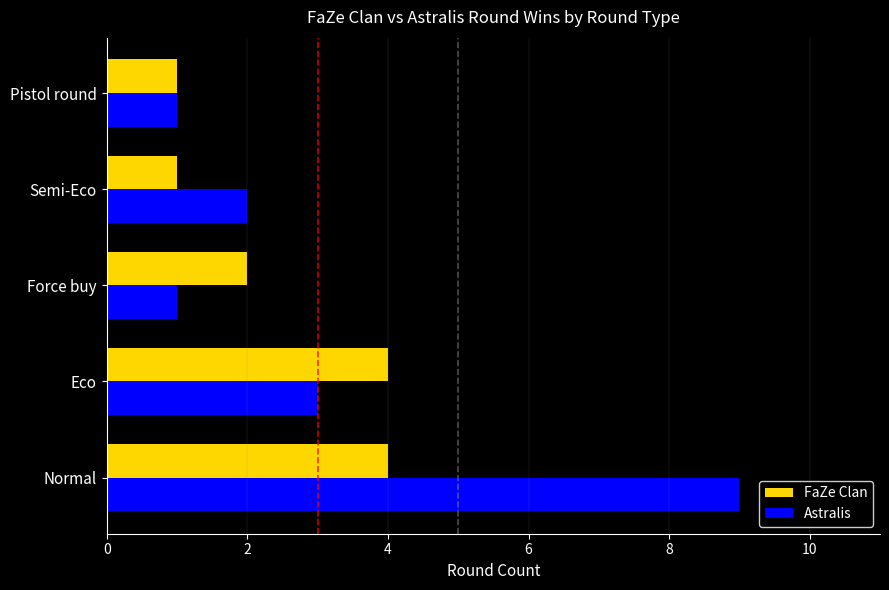

Rank the series by their average value, from lowest to highest.

FaZe Clan, Astralis